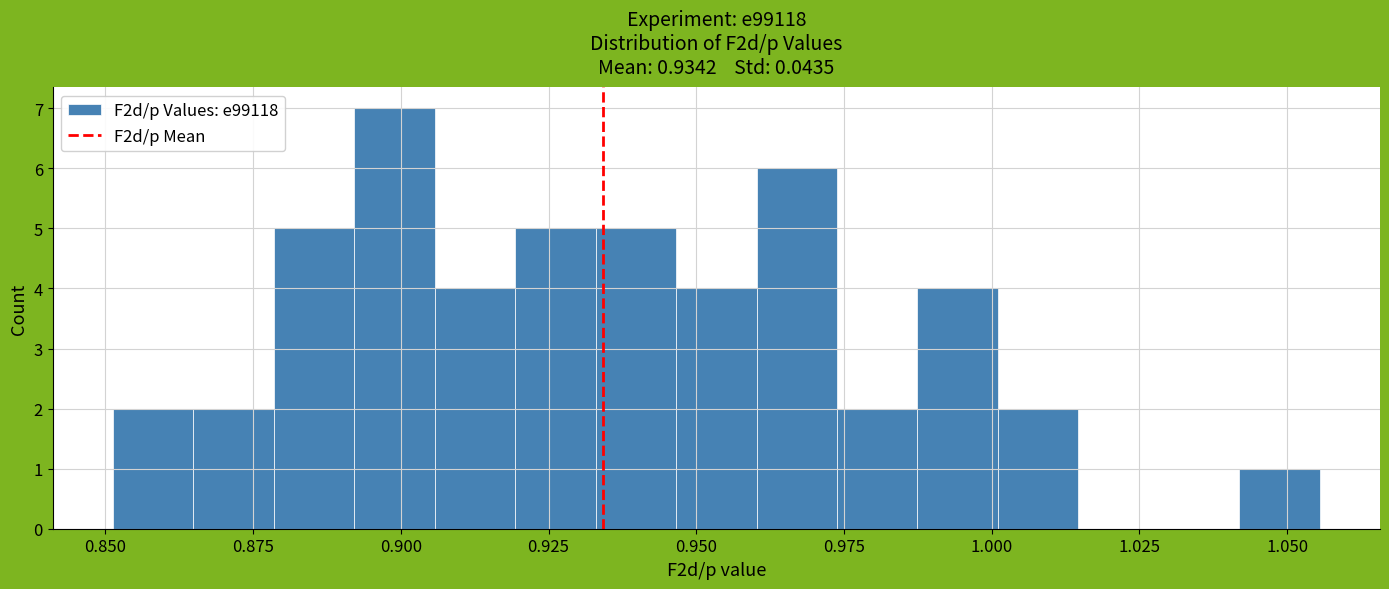

Read against the x-axis, roughly where is the centre of the tallest bar?

0.900